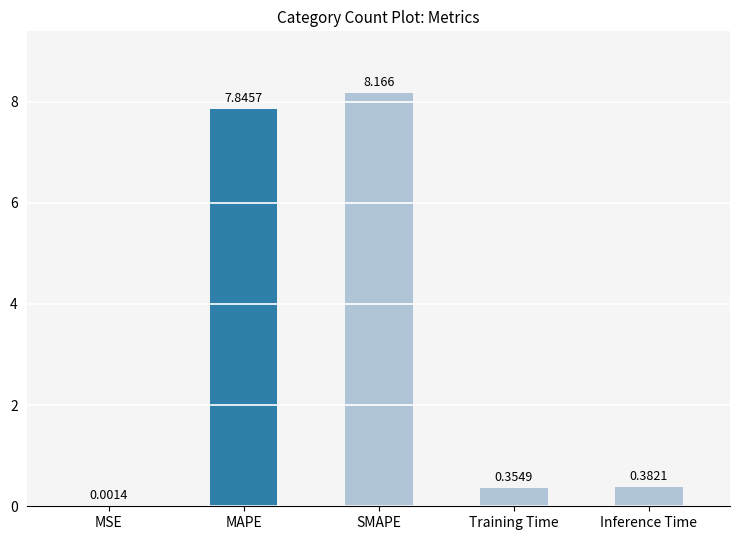

Where is the data nearest to the value 4?

Inference Time